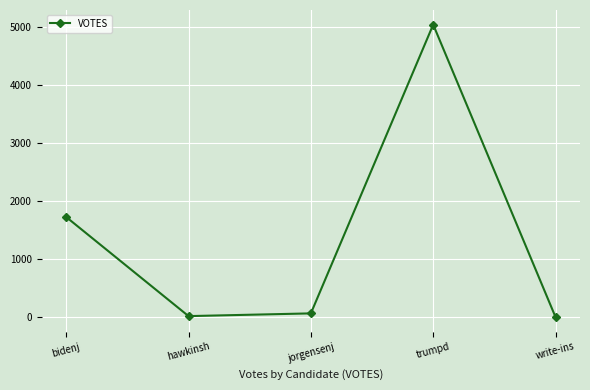

What is the sum of the values at hawkinsh and write-ins?

17